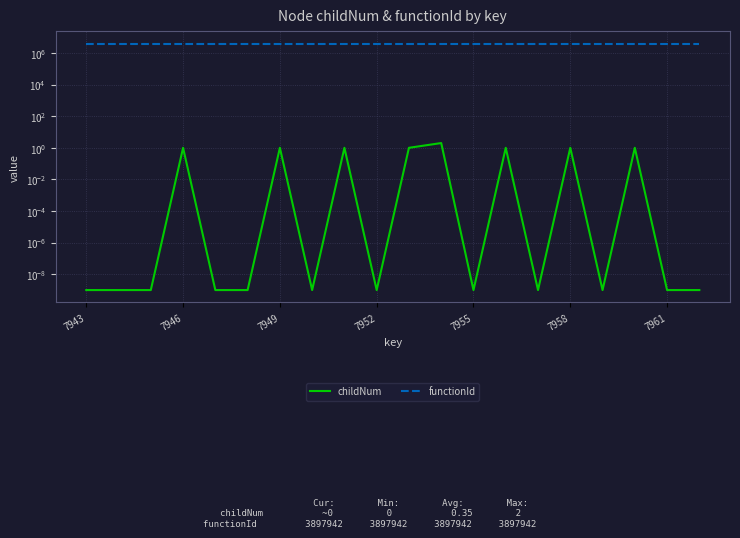

How many data points does each series have?

20